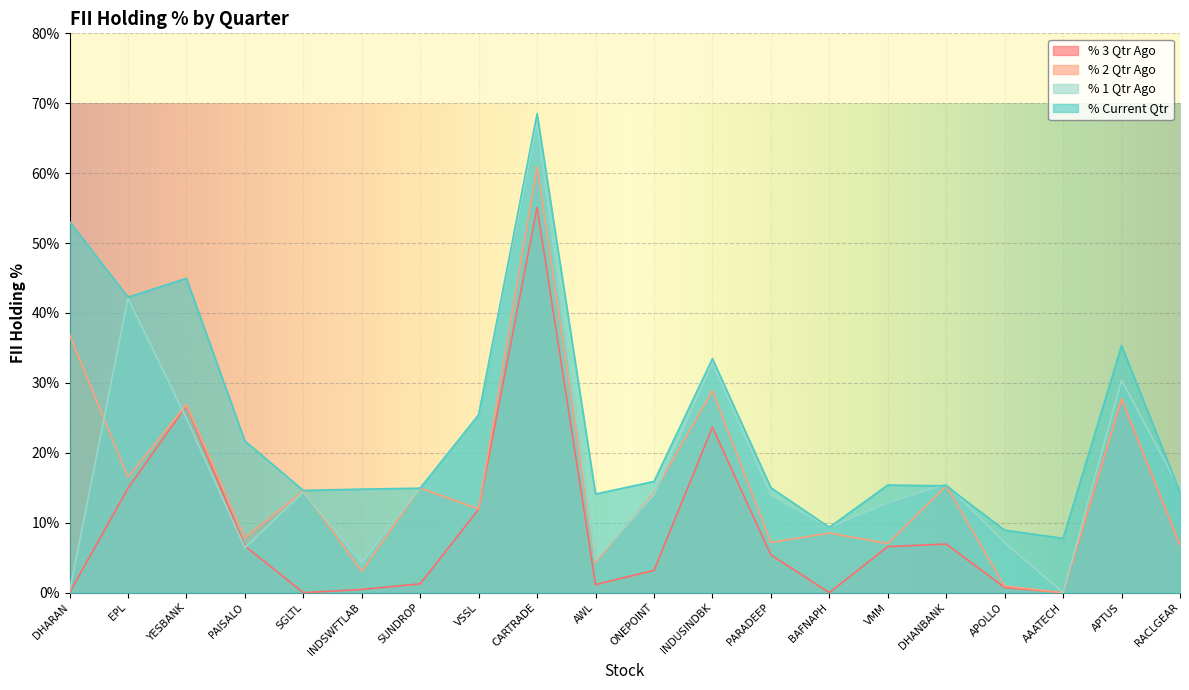

Where is % 1 Qtr Ago nearest to the value 33?

INDUSINDBK